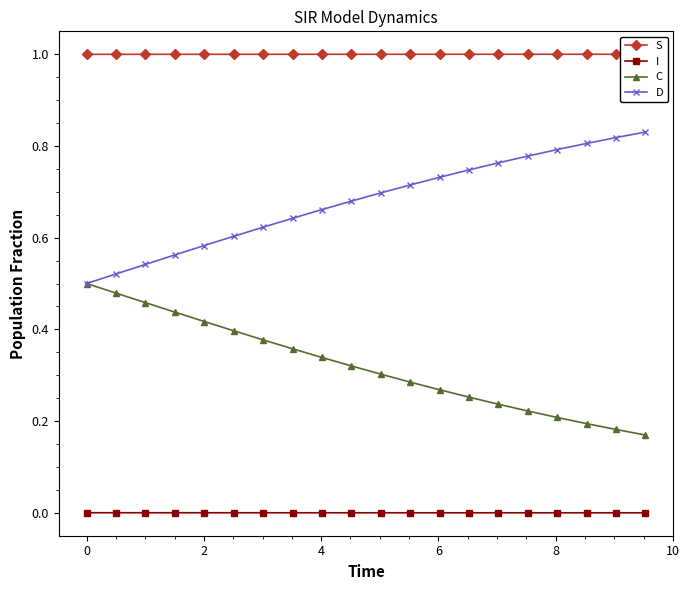

True or false: C and I cross at least once.

False